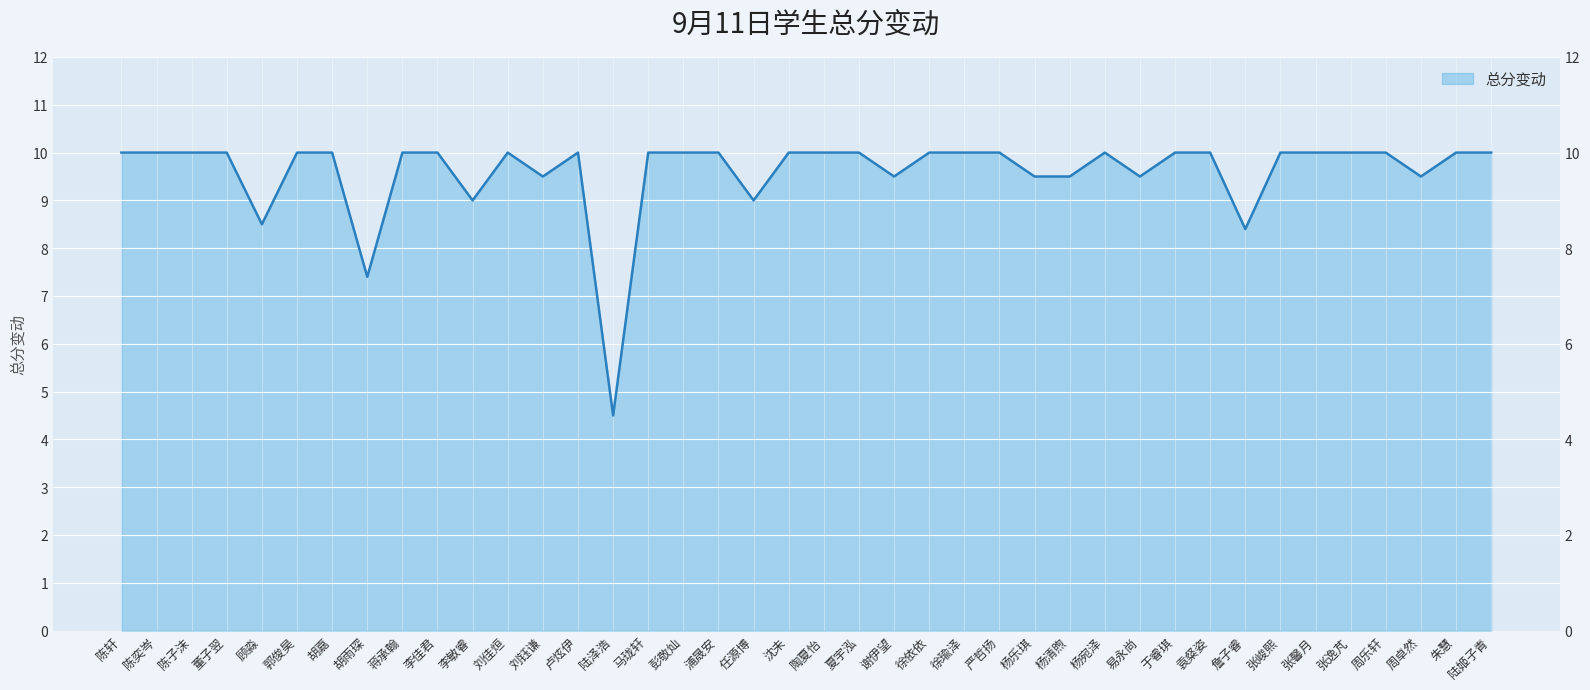

How many data points are less than 10?

12